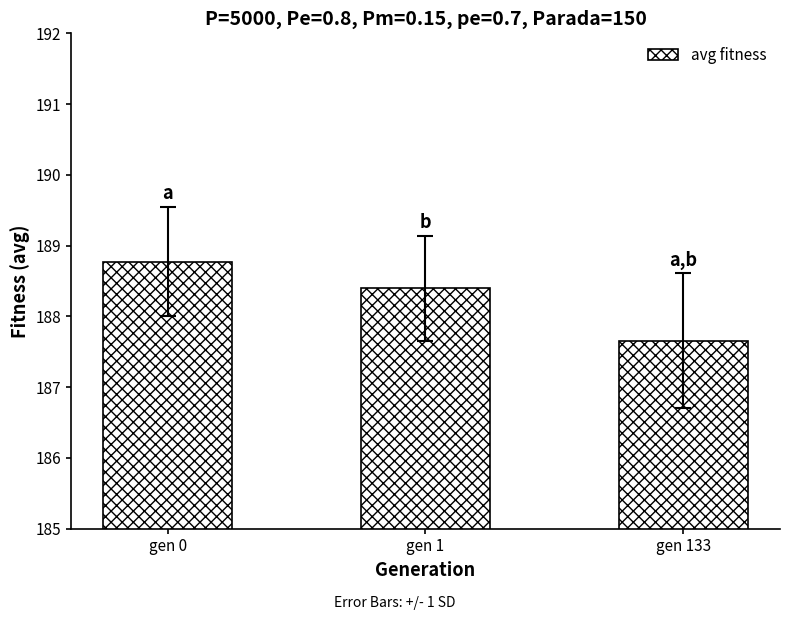

At which label does the data first exceed 188?

gen 0